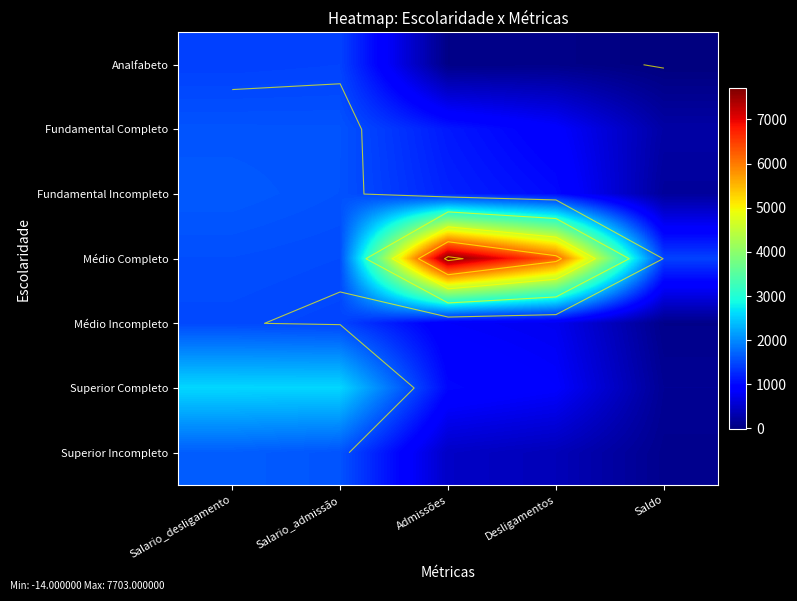

At Saldo, list the series in order from smallest to largest.

Analfabeto, Médio Incompleto, Superior Incompleto, Superior Completo, Fundamental Incompleto, Fundamental Completo, Médio Completo